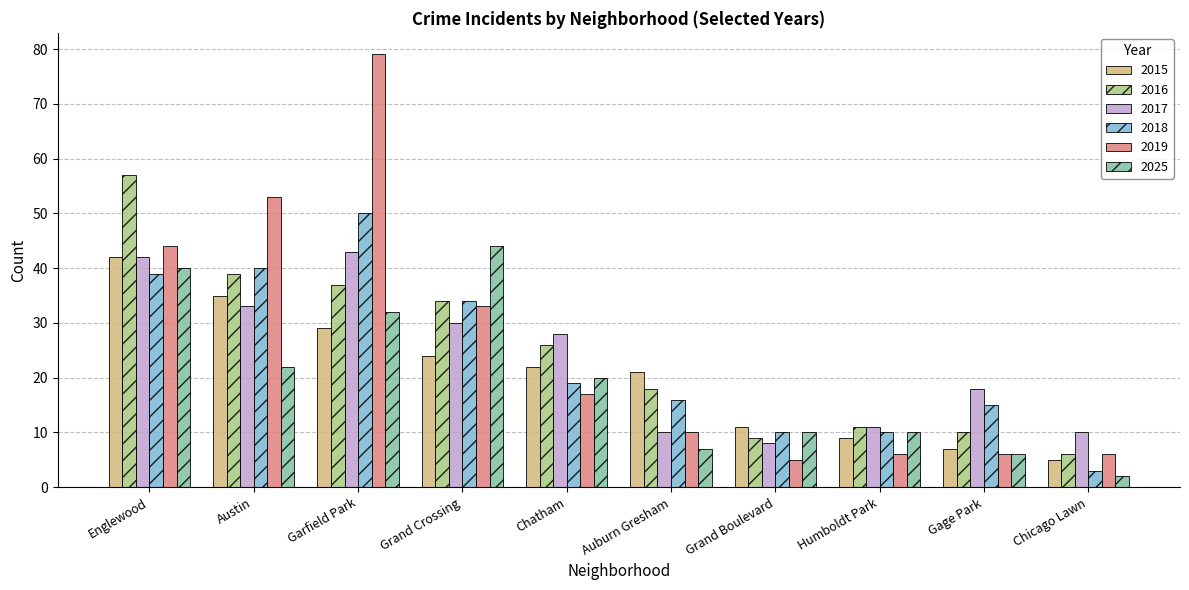

Is it true that 2015 equals 9 at Englewood?

False